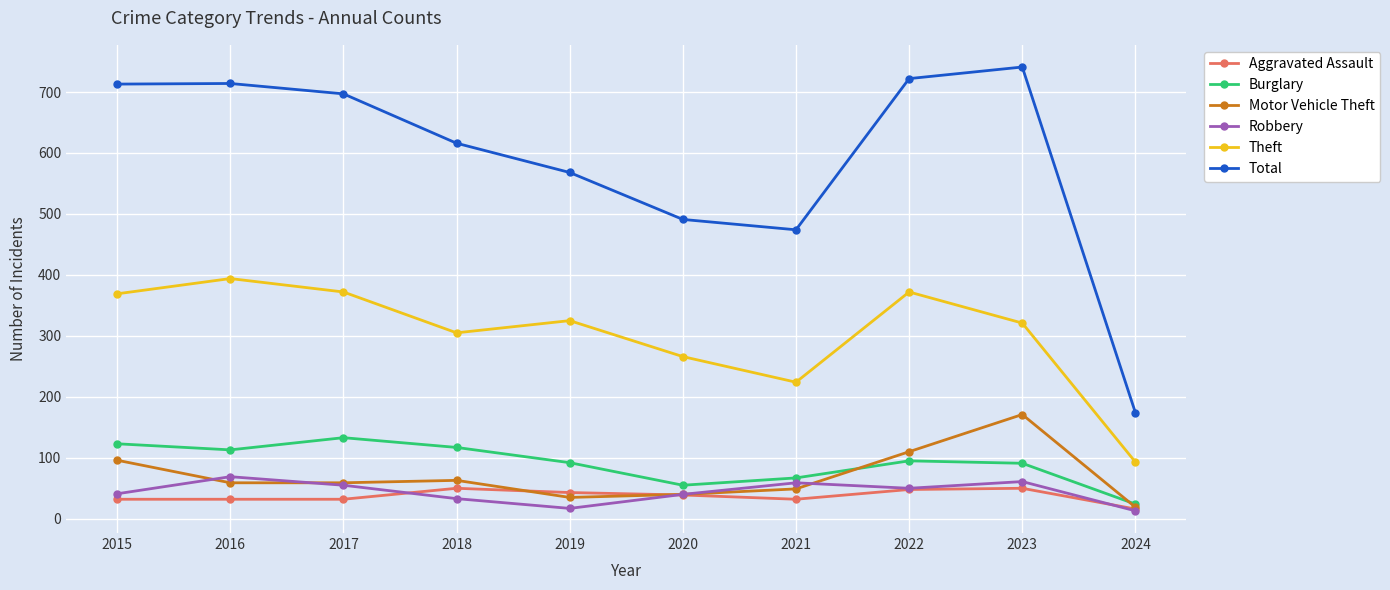

True or false: Motor Vehicle Theft and Theft cross at least once.

False